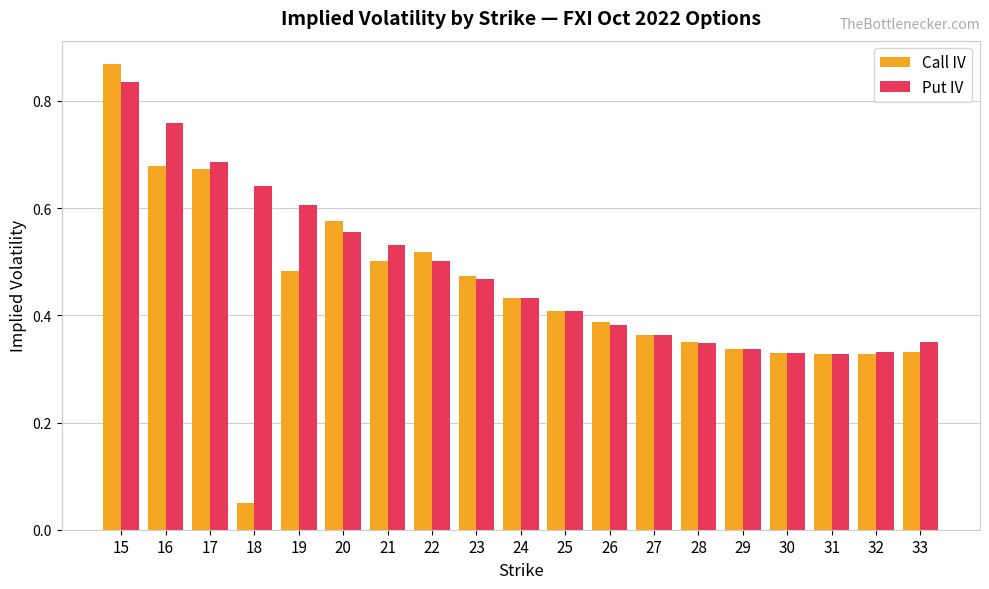

Which series has the largest range (max minus min)?

Call IV